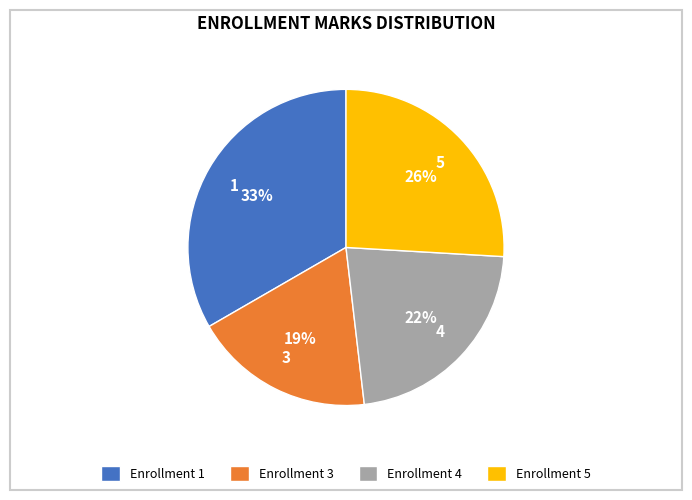

Approximately how many times larger is the value at 4 compared to 3?

1.2